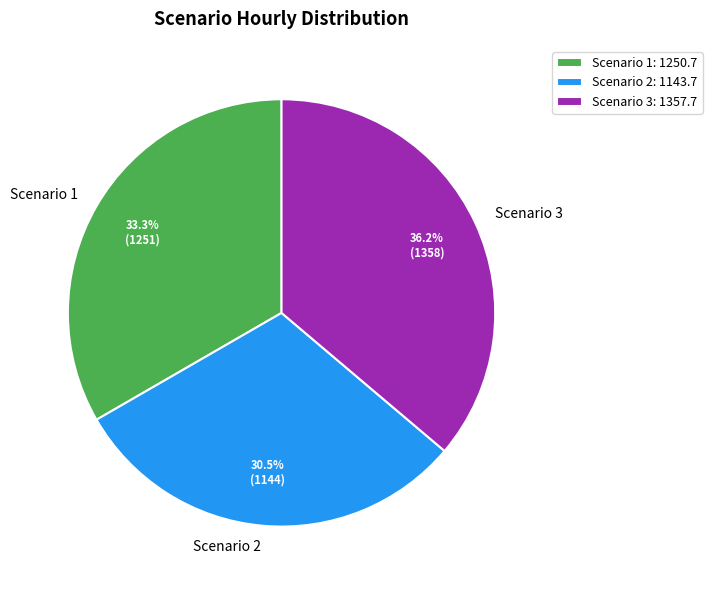

Approximately how many times larger is the value at Scenario 1 compared to Scenario 2?

1.1